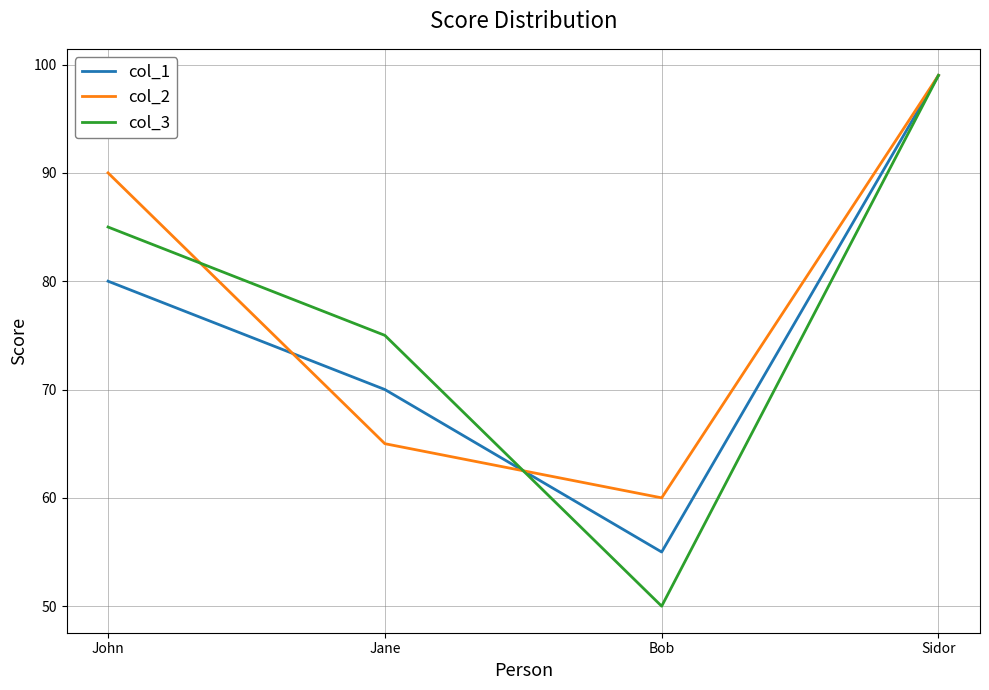

True or false: col_2 has a value of 99 at Sidor.

True